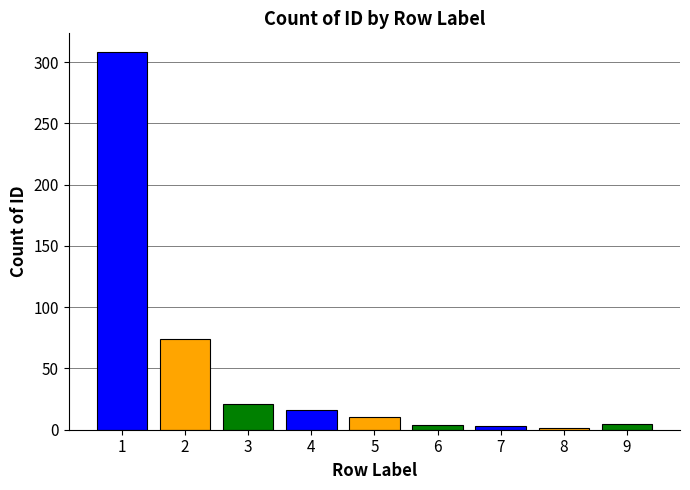

Approximately how many times larger is the value at 3 compared to 4?

1.3